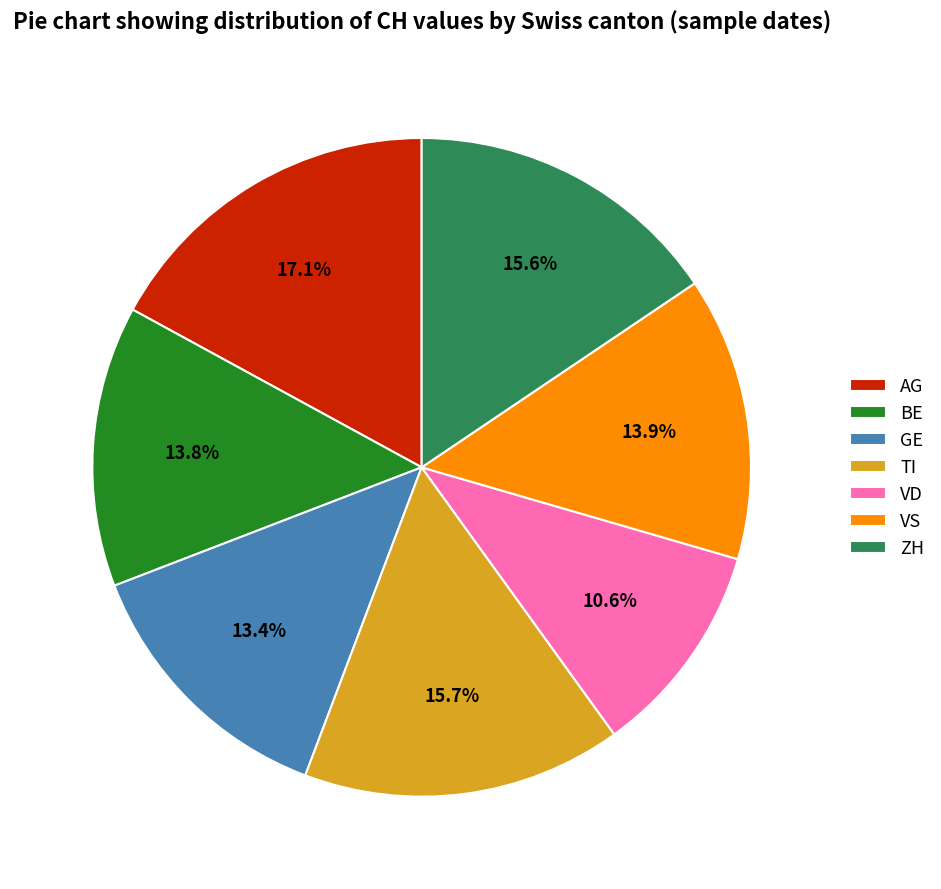

Count the number of slices in the pie.

7